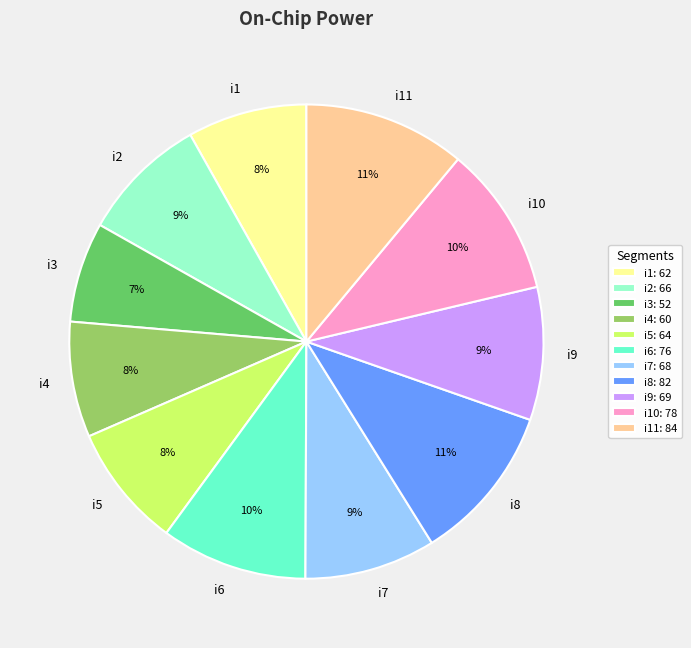

To the nearest percent, what is the average slice percentage?

9%